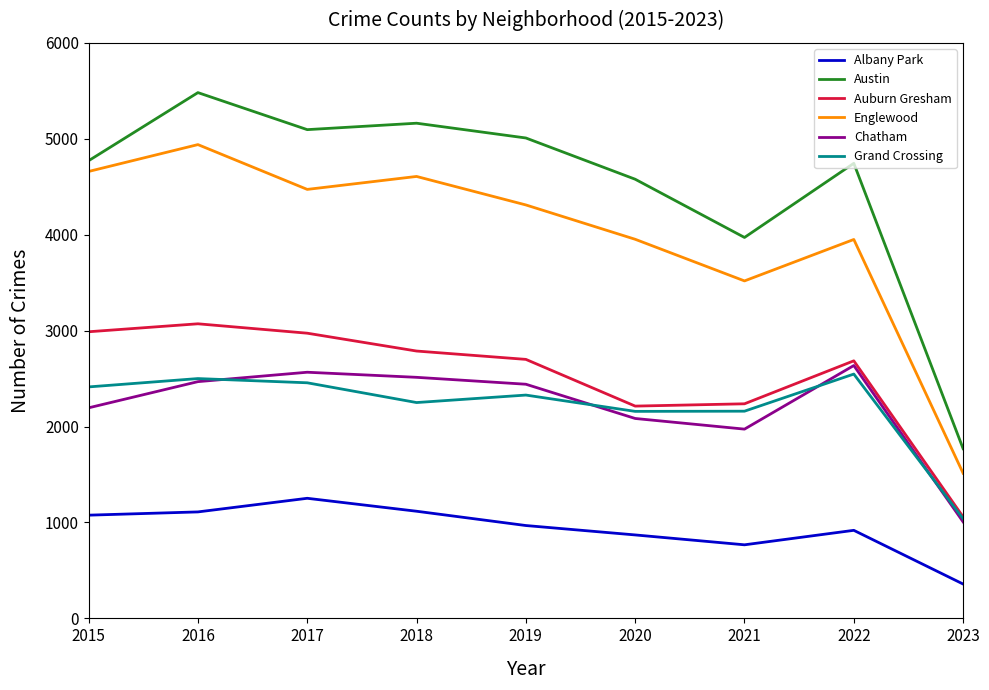

What is the minimum value shown in the chart?

358